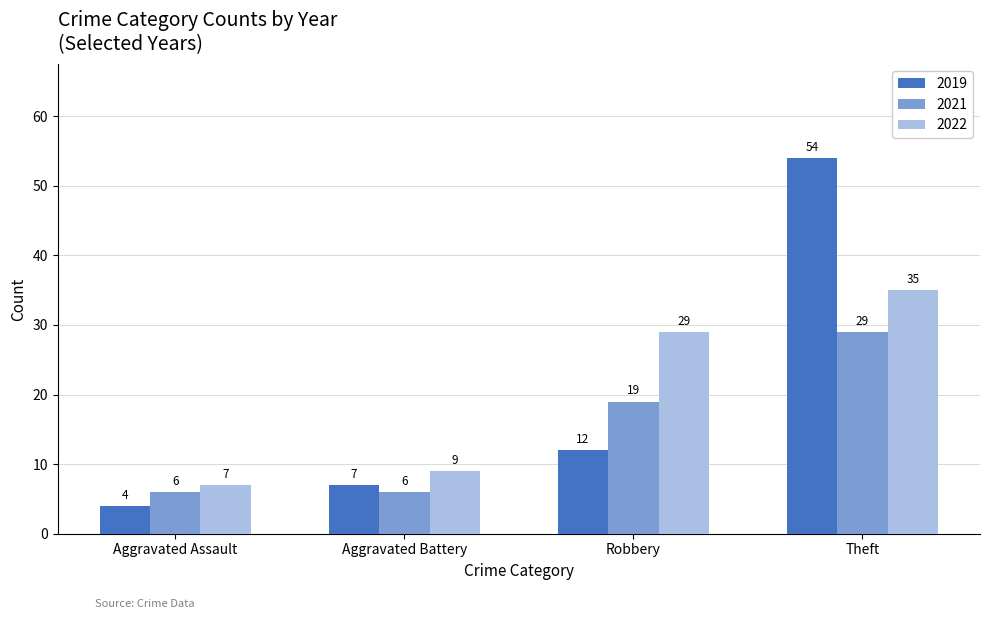

True or false: 2021 has a value of 19 at Robbery.

True